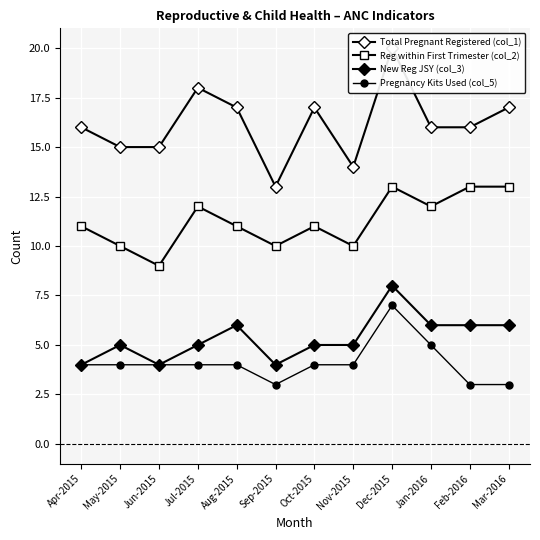

Where is the first local minimum for Total Pregnant Registered (col_1)?

Sep-2015